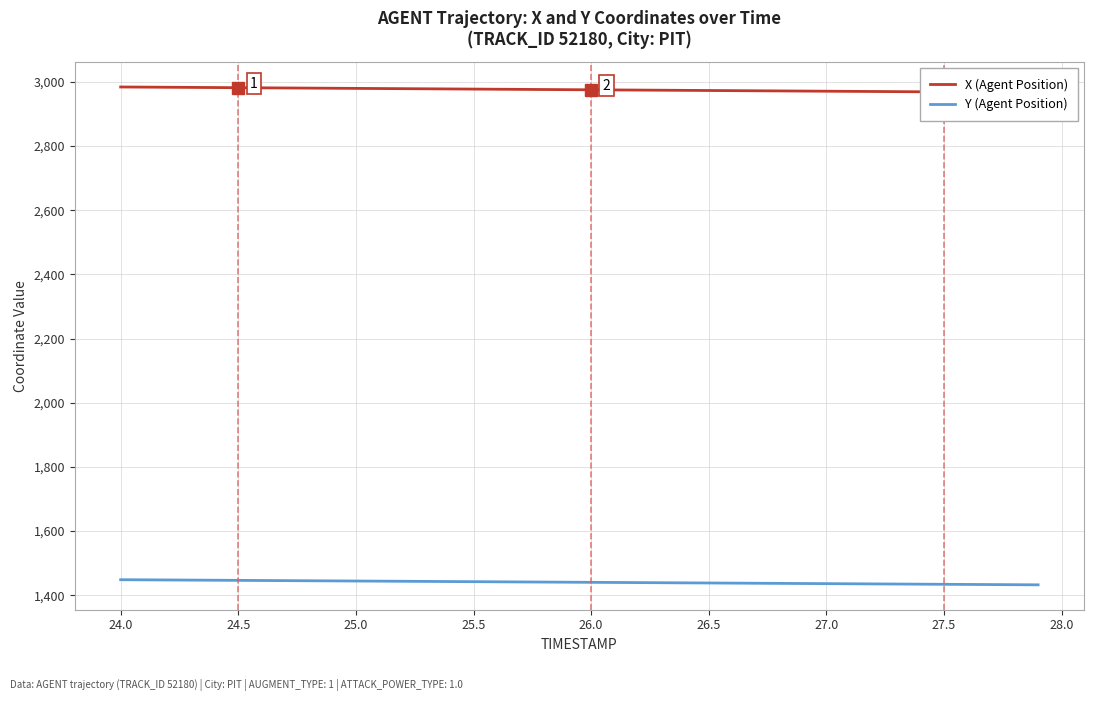

The value of Y (Agent Position) at 24.5 is 2480.6. True or false?

False